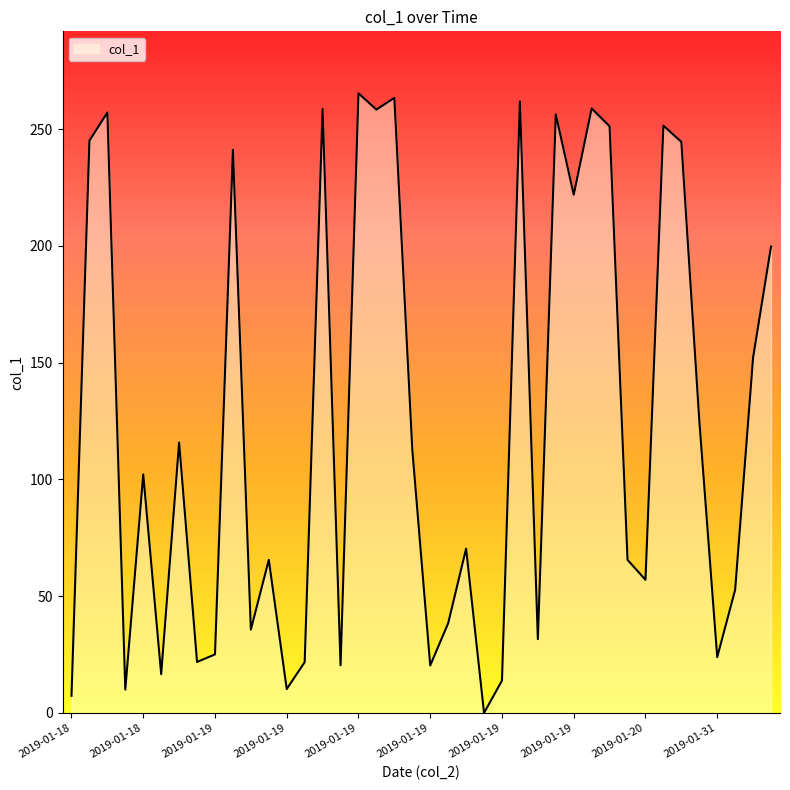

What is the maximum value shown in the chart?

265.4